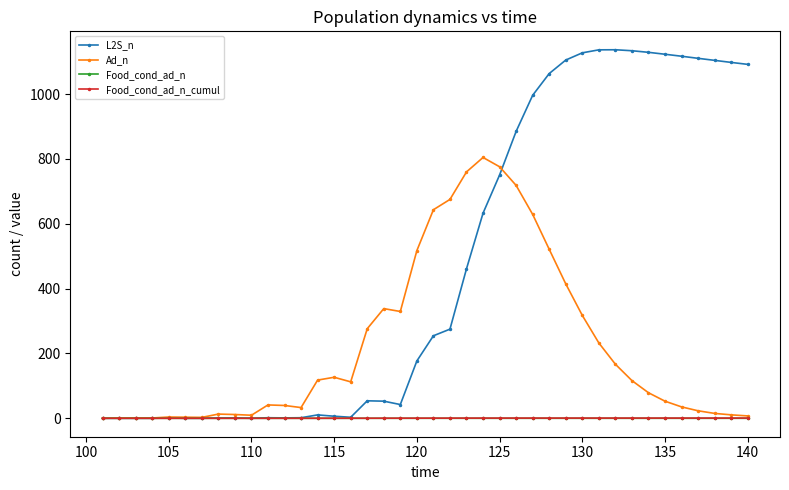

True or false: L2S_n has more than 2 interior local peaks.

True